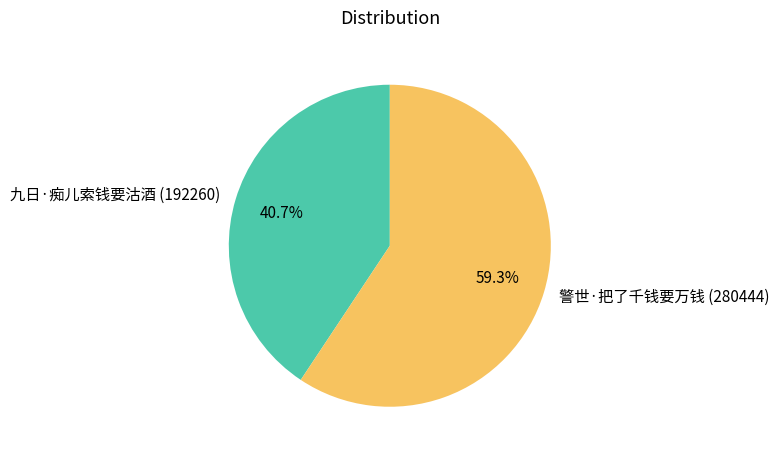

The 九日·痴儿索钱要沽酒 slice represents 55% of the pie. True or false?

False